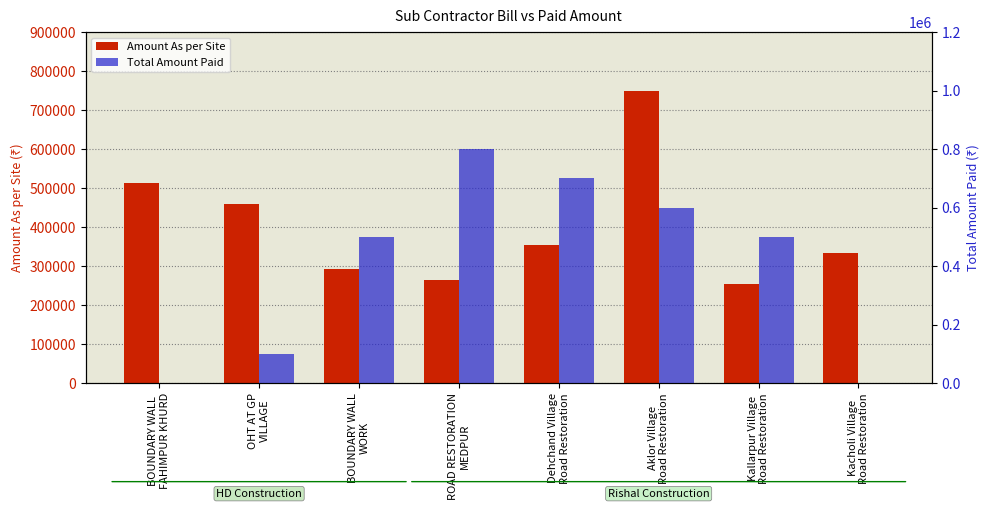

The Total Amount Paid series shows 500000 at Kallarpur Village
Road Restoration. True or false?

True